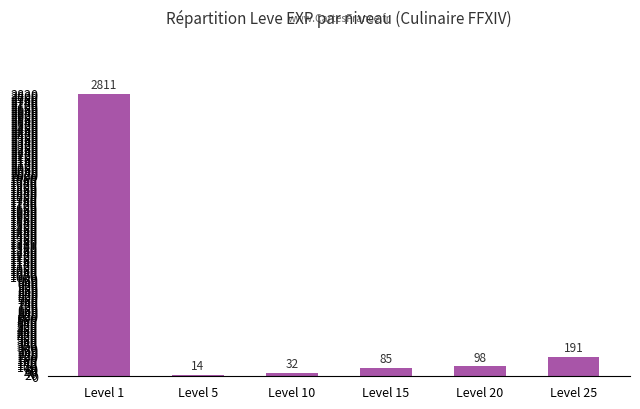

List the labels in order of value, smallest first.

Level 5, Level 10, Level 15, Level 20, Level 25, Level 1